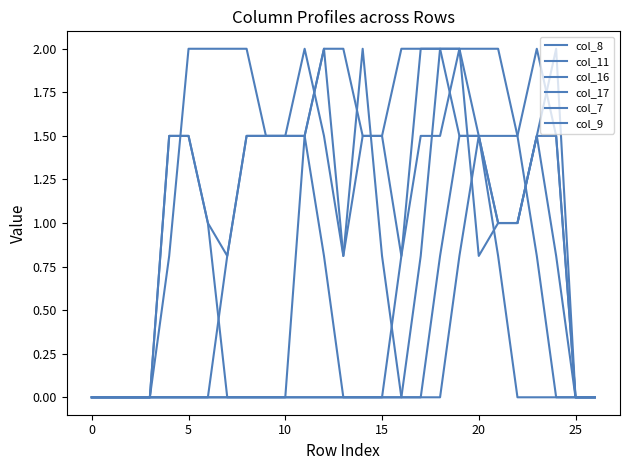

At how many categories does at least one series exceed 1?

21